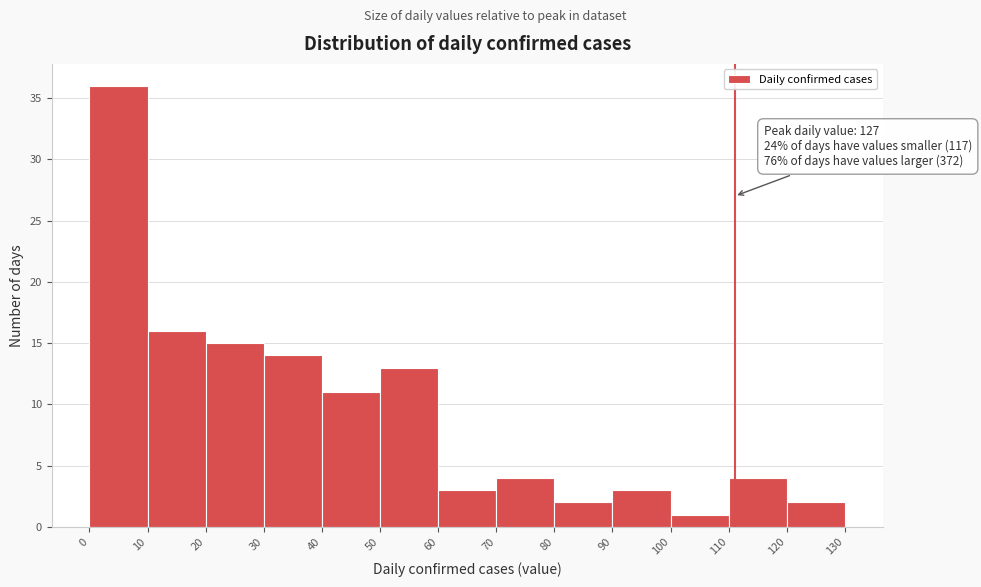

Over which range of the x-axis is the bar tallest?

0 to 10